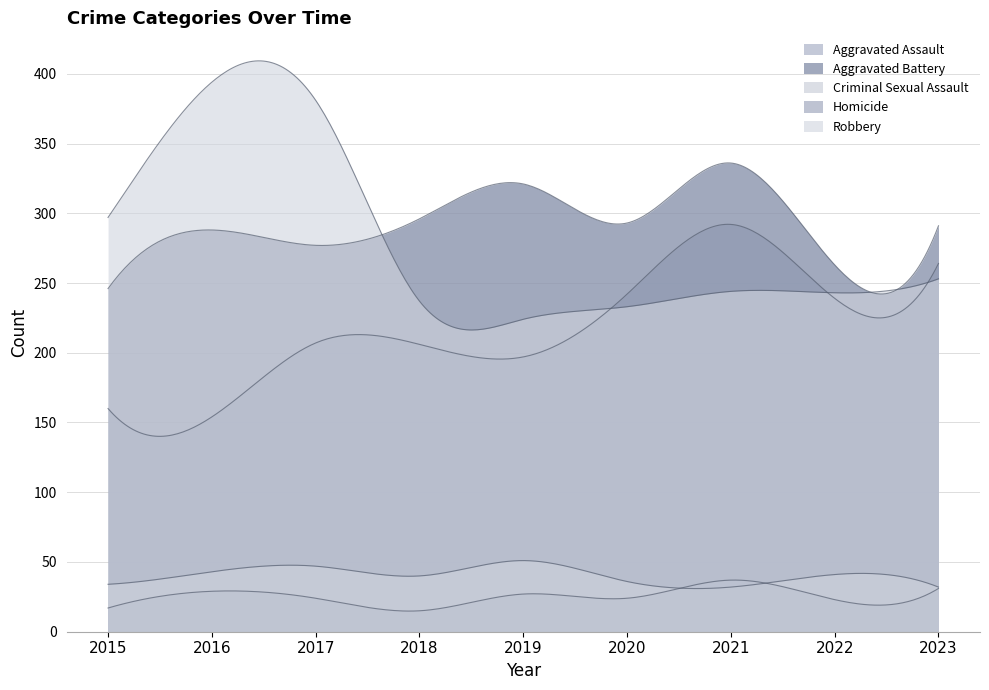

The Criminal Sexual Assault series shows 36 at 2020. True or false?

True